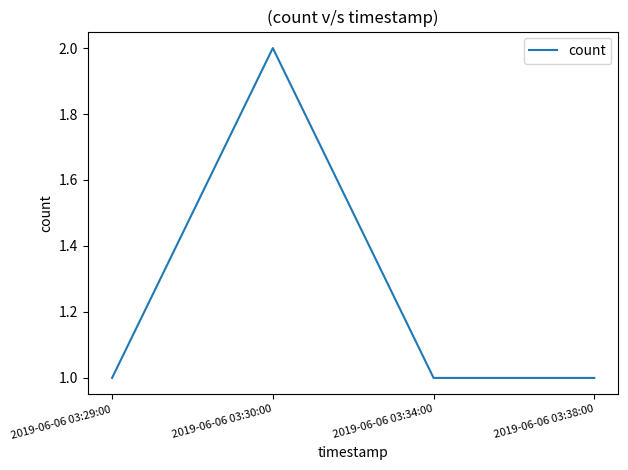

How many values are between 1 and 2?

4